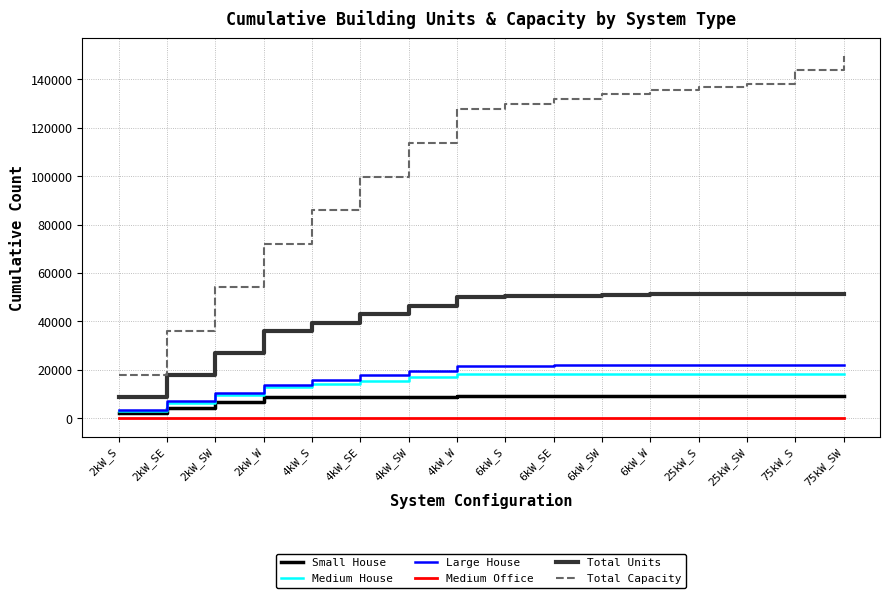

The value of Total Units at 2kW_W is 51029. True or false?

False